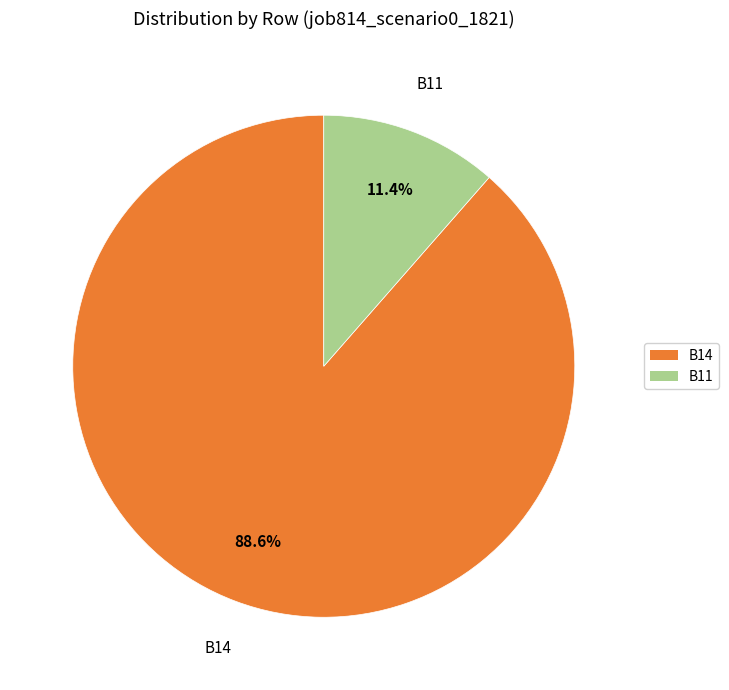

Does any single category account for the majority?

Yes